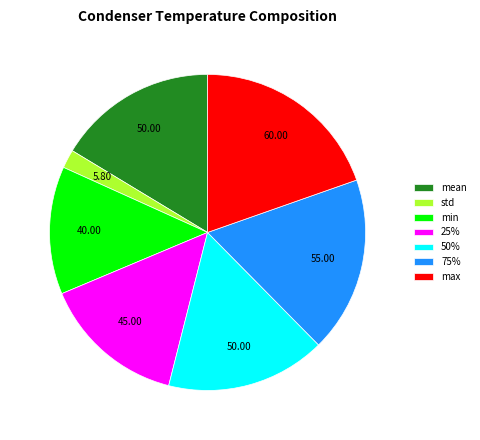

Count the number of slices in the pie.

7